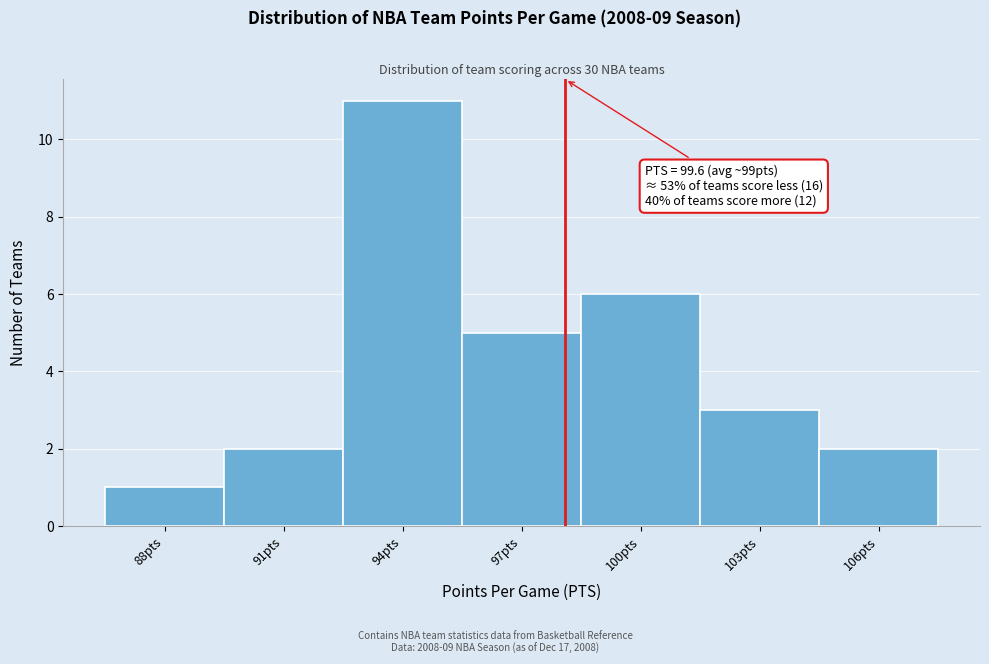

Reading right to left, what are all the values shown in this chart?

2	3	6	5	11	2	1